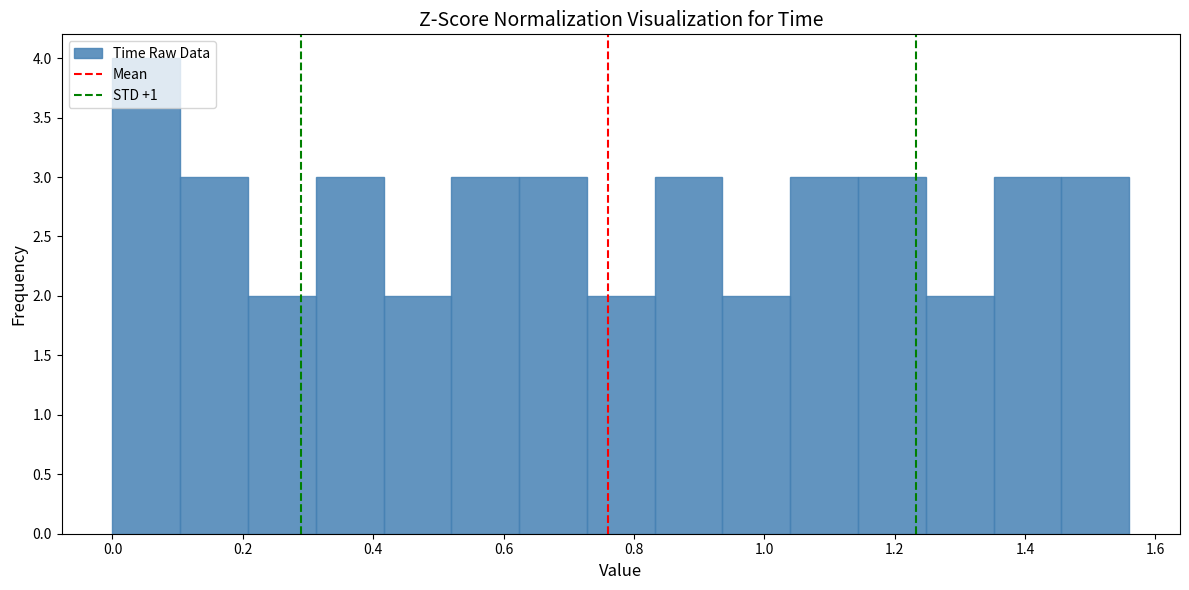

Over which range of the x-axis is the bar tallest?

0.000 to 0.104